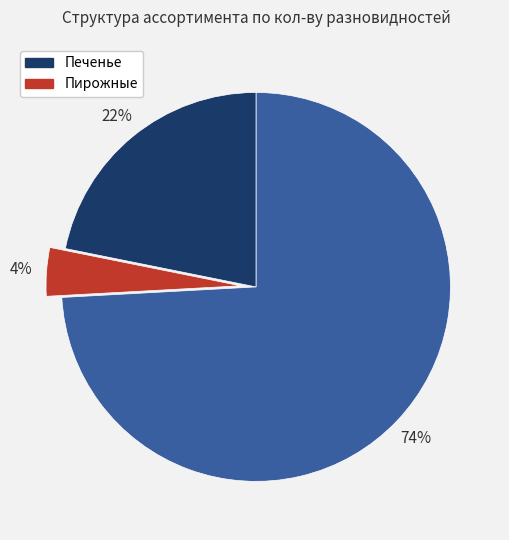

To the nearest percent, what is the difference between the largest and smallest slice percentages?

70%